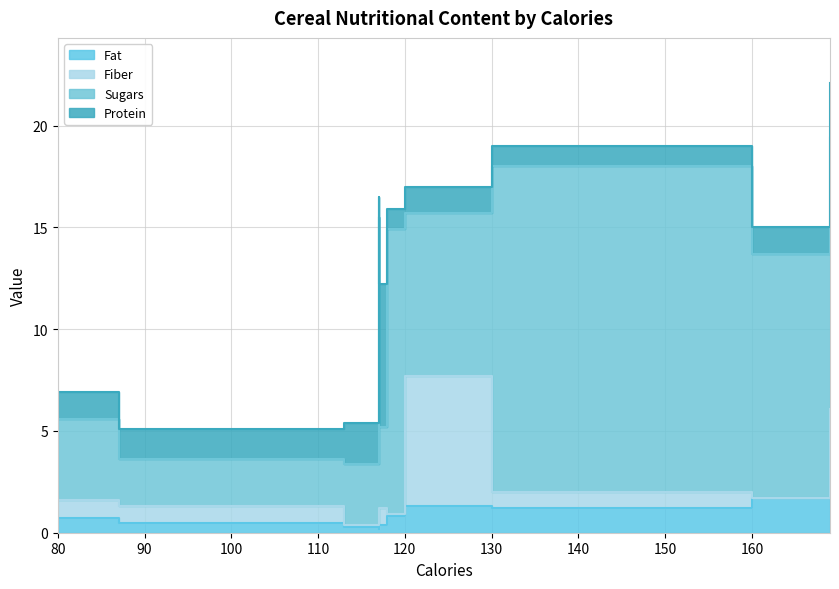

What is the total value across all series at Cinnamon Toast Crunch?

22.1